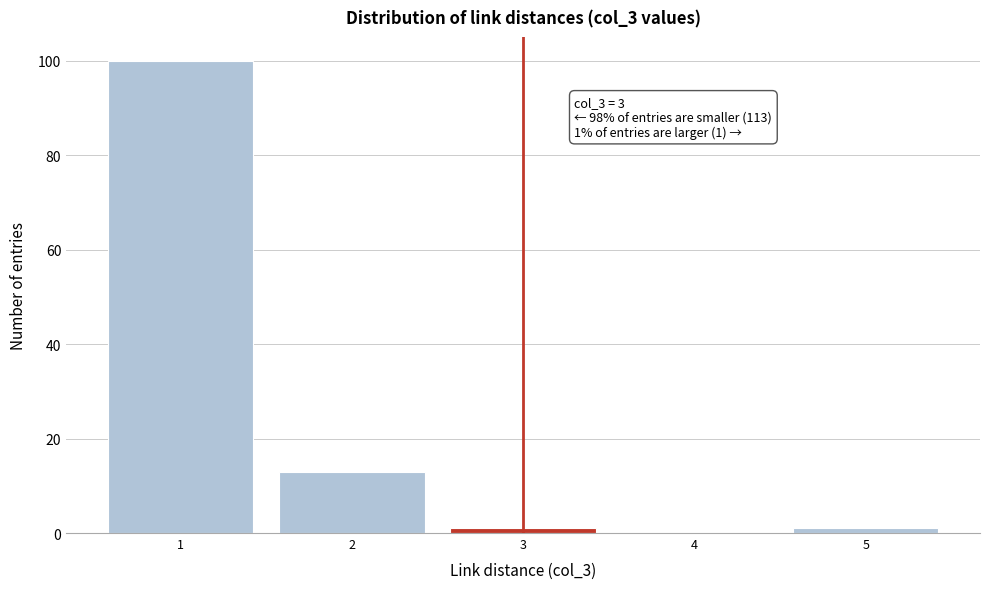

Reading left to right, what are all the values shown in this chart?

1=100	2=13	3=1	4=0	5=1